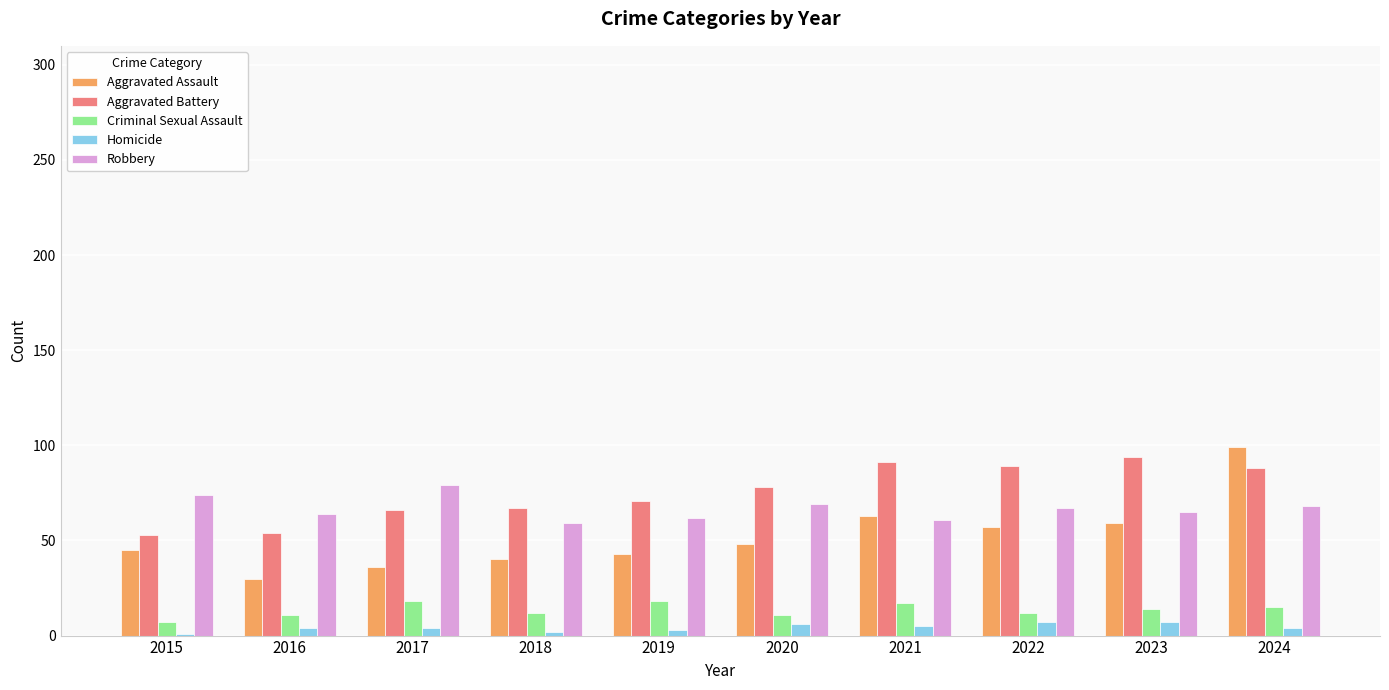

What is the total value across all series at 2018?

180